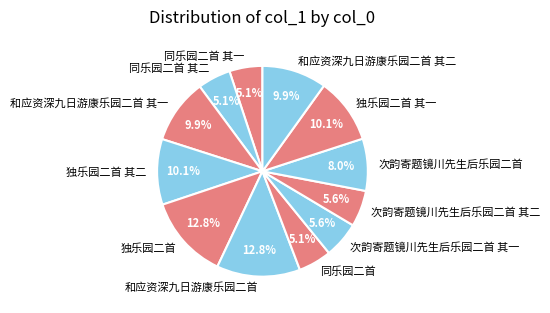

Do 同乐园二首 其一 and 独乐园二首 其一 together represent more than half of the pie?

No